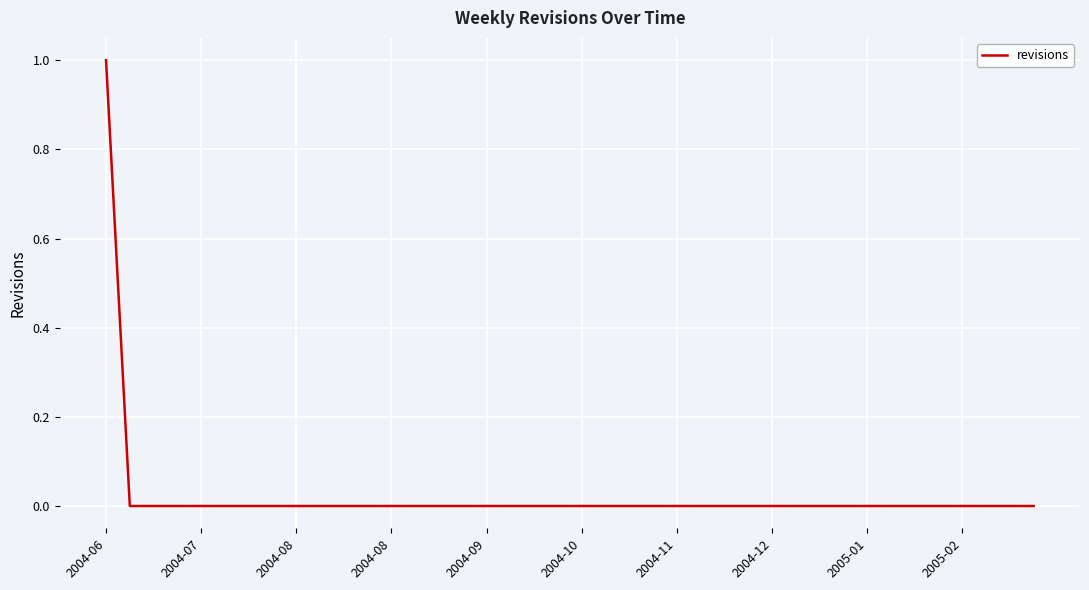

How many values are between 0 and 1?

40